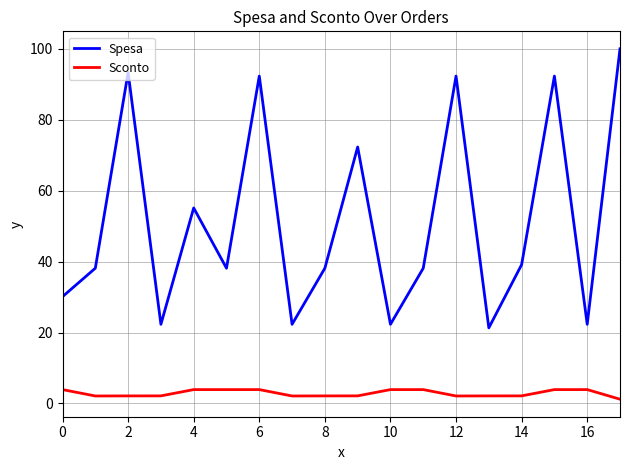

Reading left to right, extract all data points from this chart.

Spesa: 30.1	38.1	93.3	22.3	55.1	38.1	92.3	22.3	38.1	72.3	22.3	38.1	92.3	21.3	39.1	92.3	22.3	100.0
Sconto: 3.9	2.1	2.1	2.1	3.9	3.9	3.9	2.1	2.1	2.1	3.9	3.9	2.1	2.1	2.1	3.9	3.9	1.2